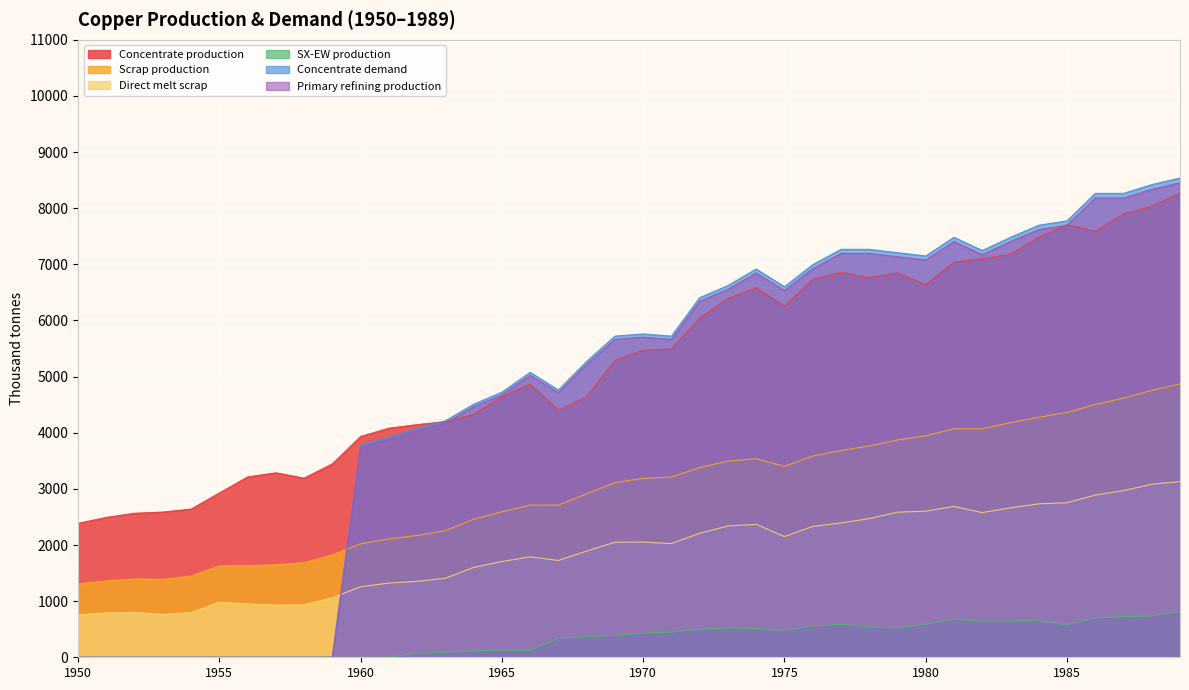

What is the difference between the maximum and second lowest values in the Concentrate production series?

5776.9